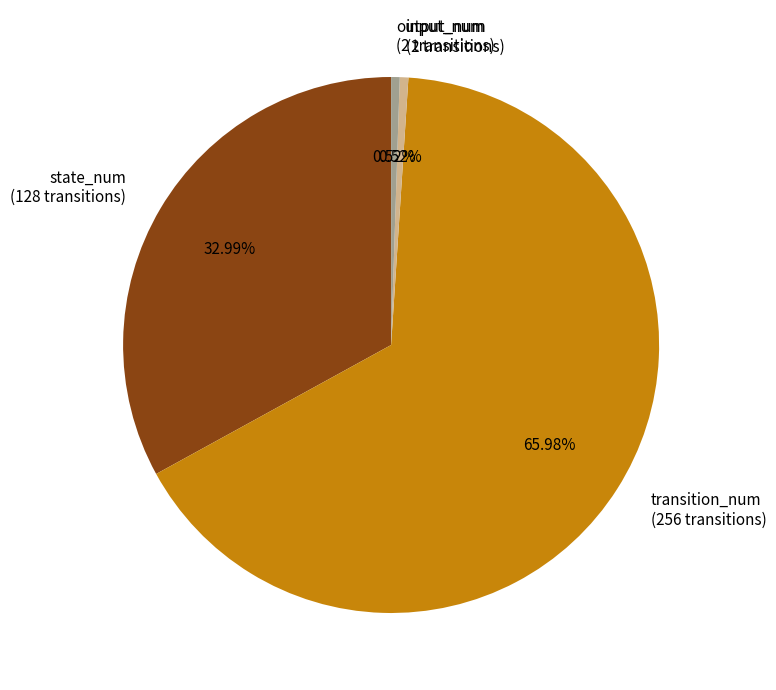

Do transition_num and input_num together represent more than half of the pie?

Yes